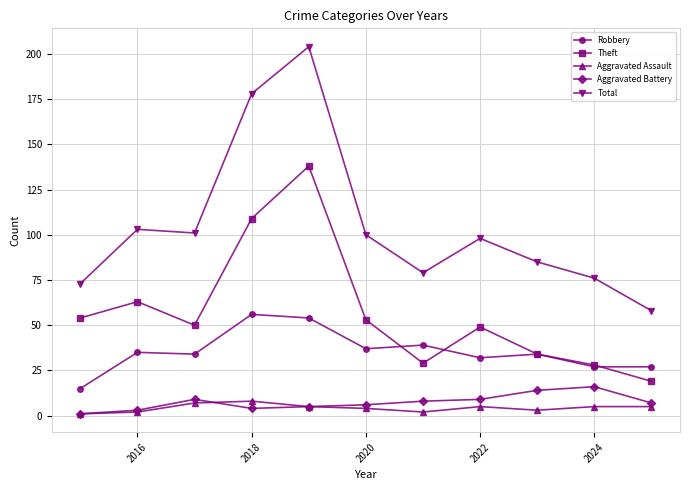

In Theft, how many points are lower than both neighbors (excluding endpoints)?

2